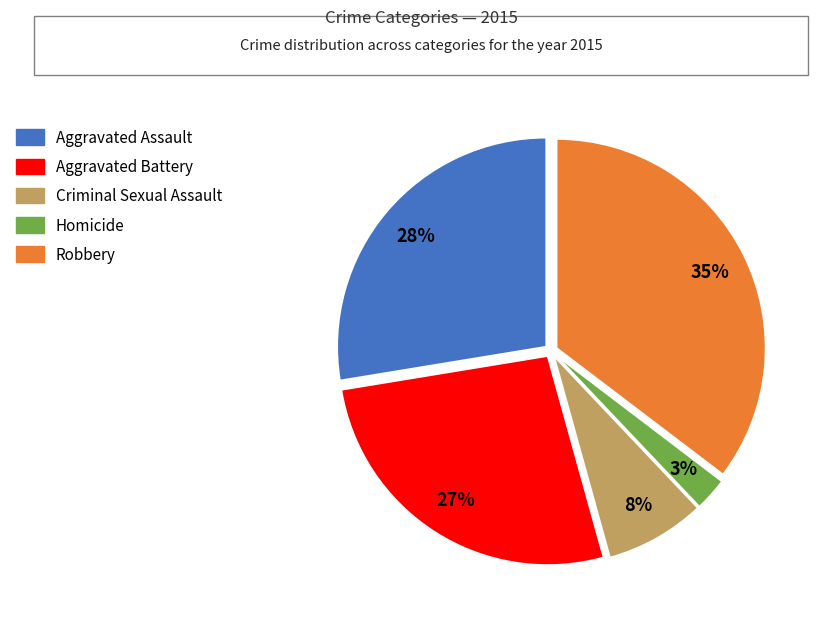

To the nearest percent, what is the average slice percentage?

20%